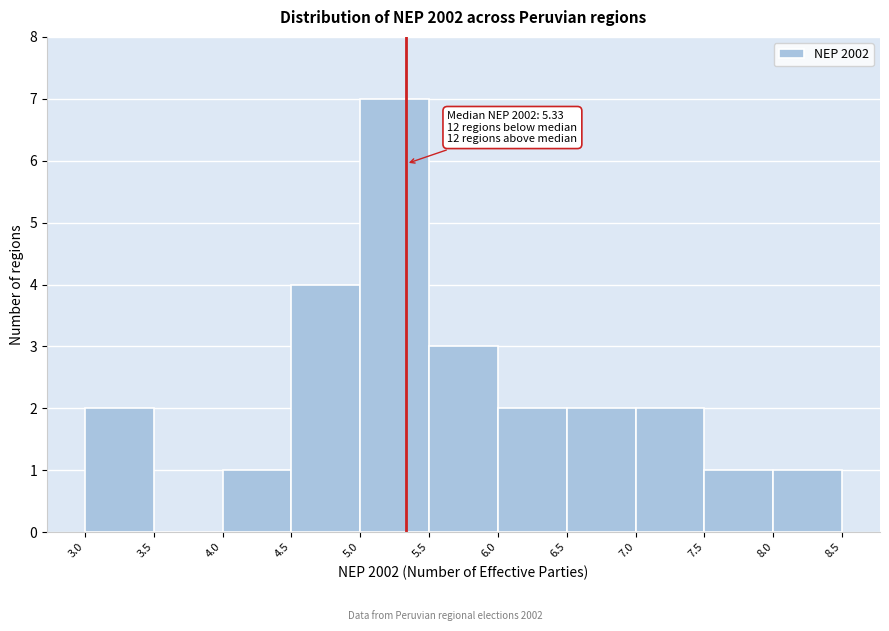

Which range on the x-axis has the tallest bar?

5.0 to 5.5